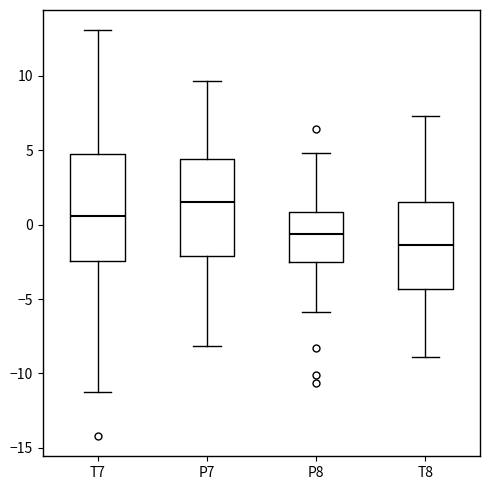

Comparing the boxes themselves (not the whiskers), which one is the tallest?

T7